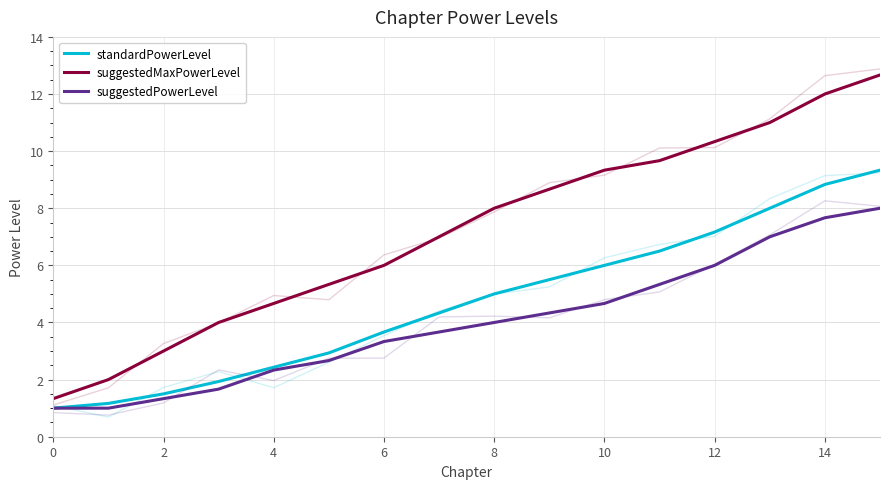

True or false: suggestedPowerLevel and standardPowerLevel intersect in this chart.

False